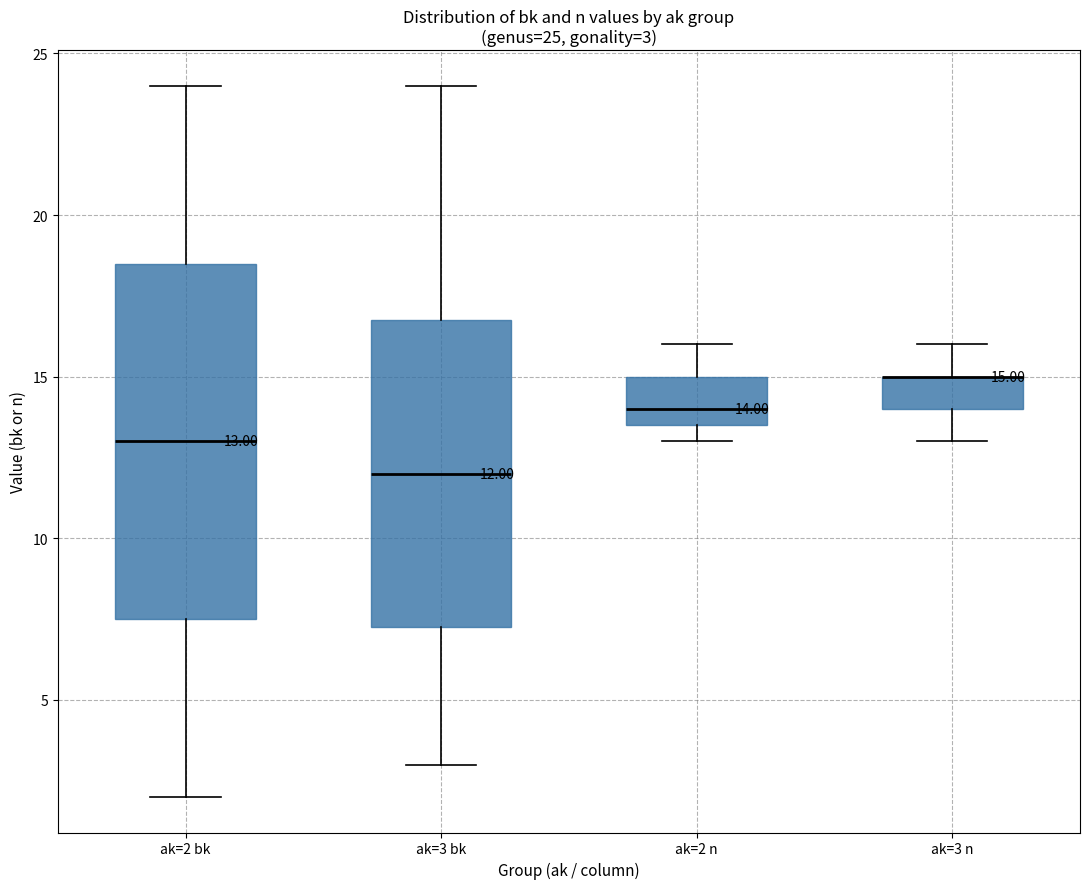

Comparing the boxes themselves (not the whiskers), which one is the tallest?

ak=2 bk